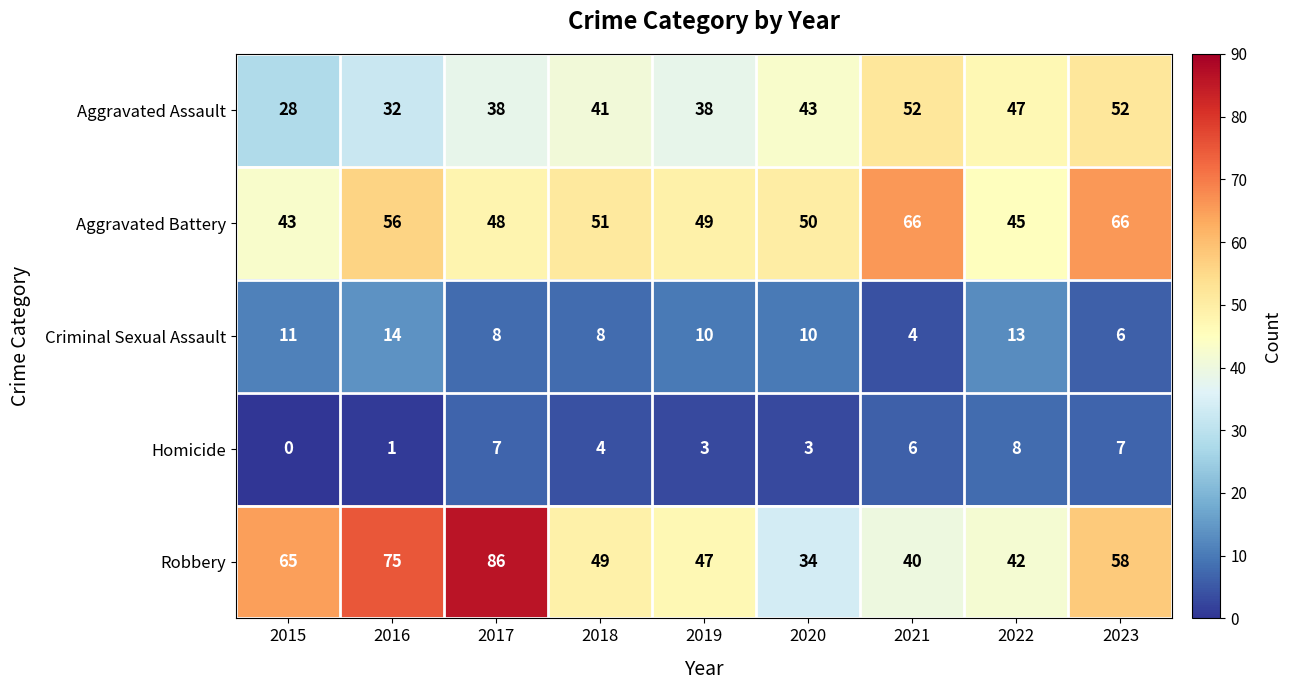

Which category has the lowest value across all series?

2015